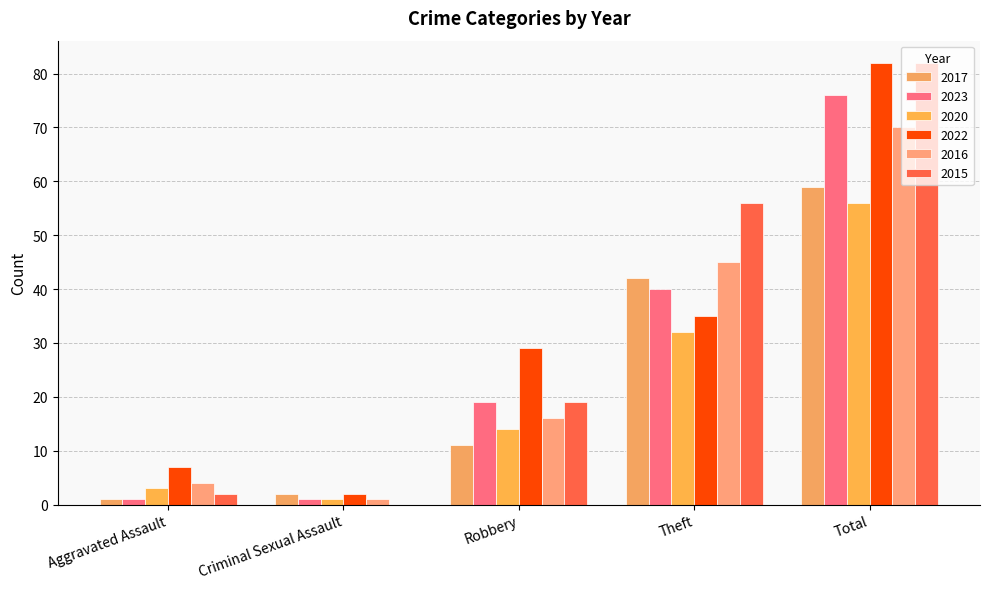

What are all the series names shown in the legend?

2017, 2023, 2020, 2022, 2016, 2015